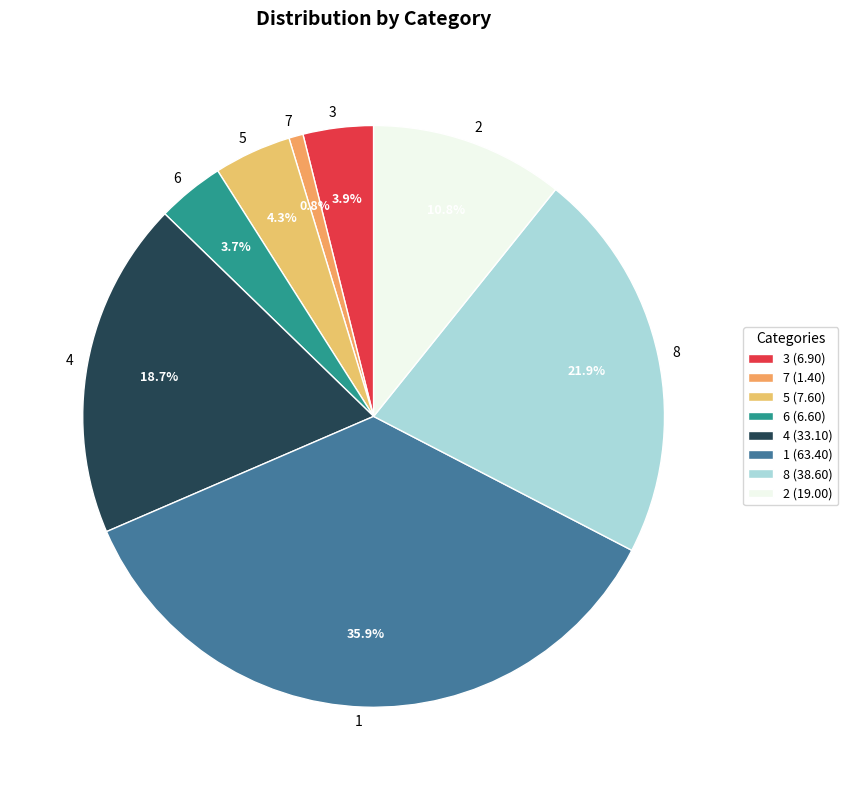

Do 1 and 5 together represent more than half of the pie?

No